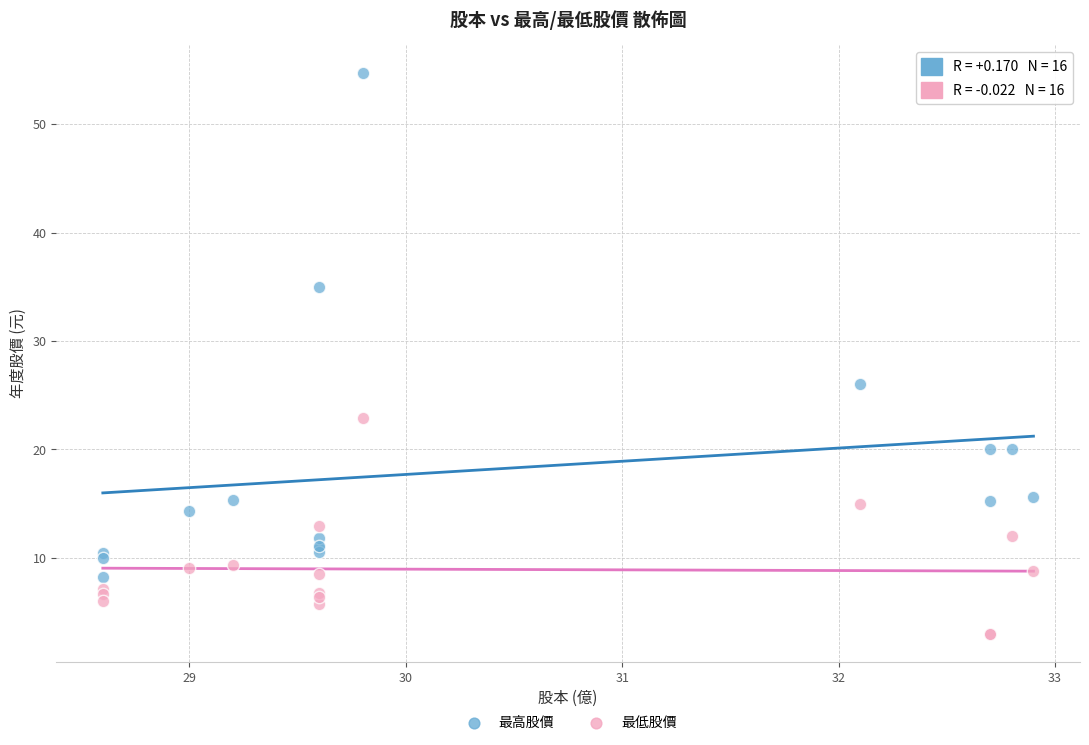

Which series has the largest Y range (max minus min)?

最高股價